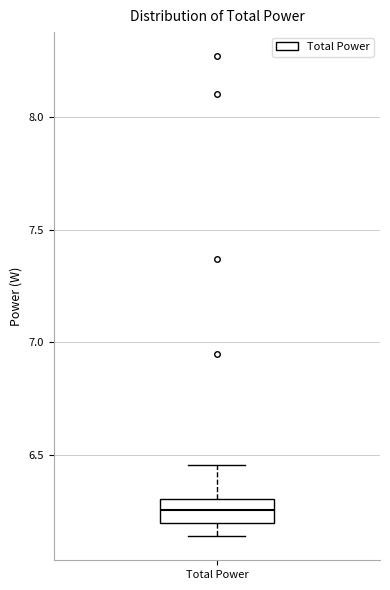

Where is the upper edge of the box for Total Power on the y-axis? The values are not printed on the chart, so give them approximately, as read against the axis.

6.30